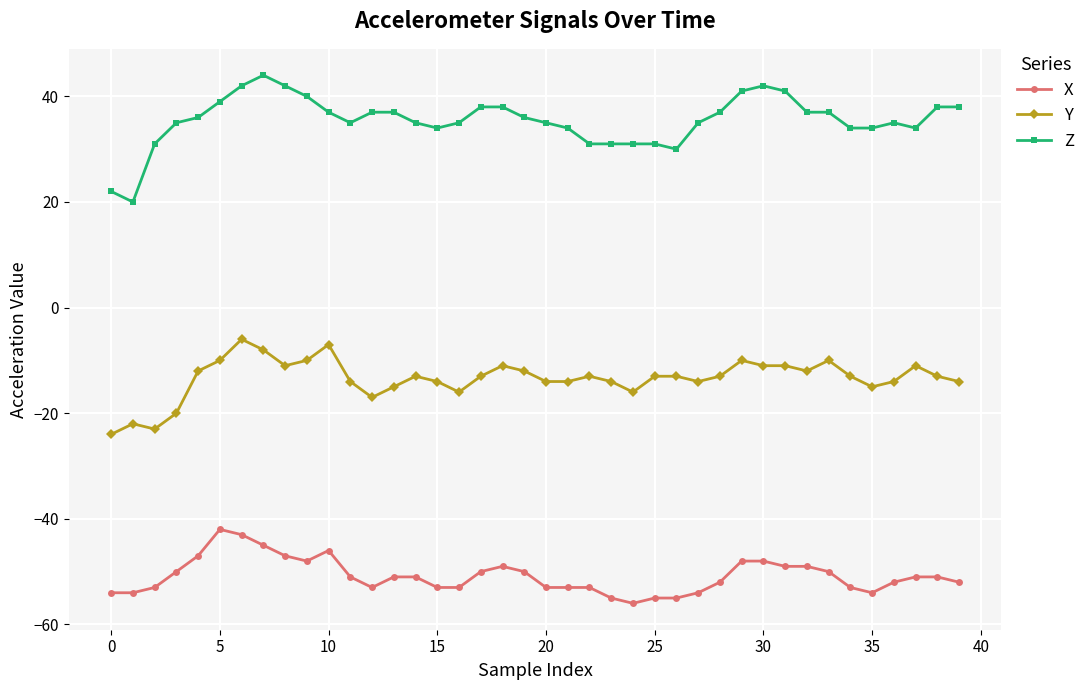

Which series has the largest range (max minus min)?

Z